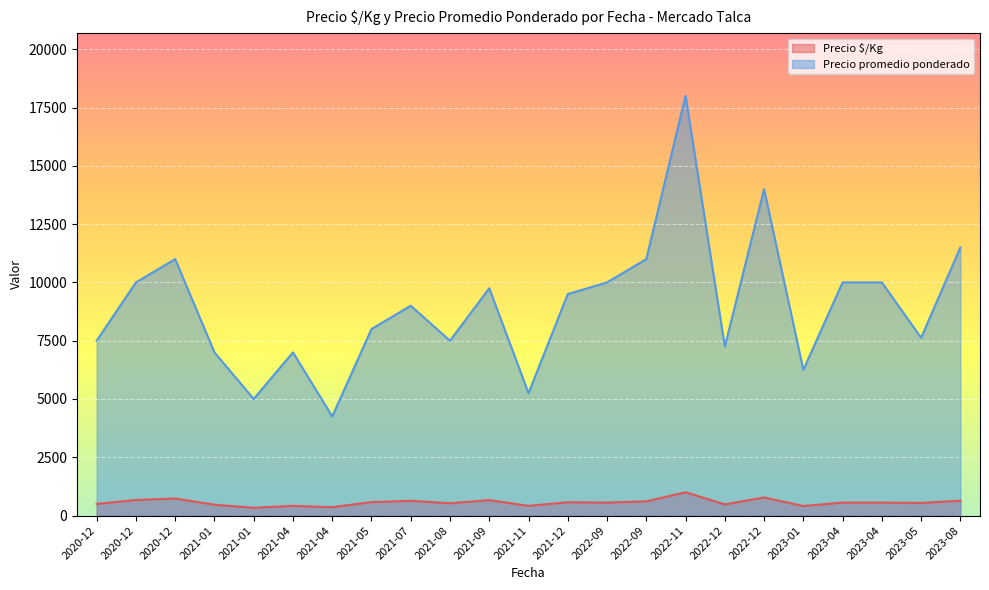

True or false: Precio promedio ponderado and Precio $/Kg cross at least once.

False